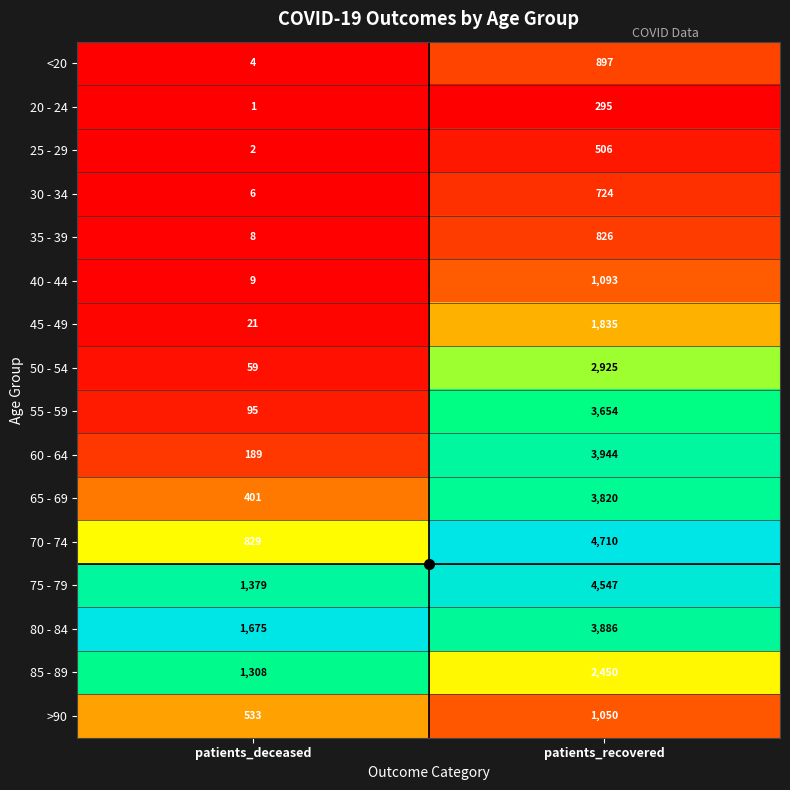

Is it true that <20 equals 7 at patients_deceased?

False